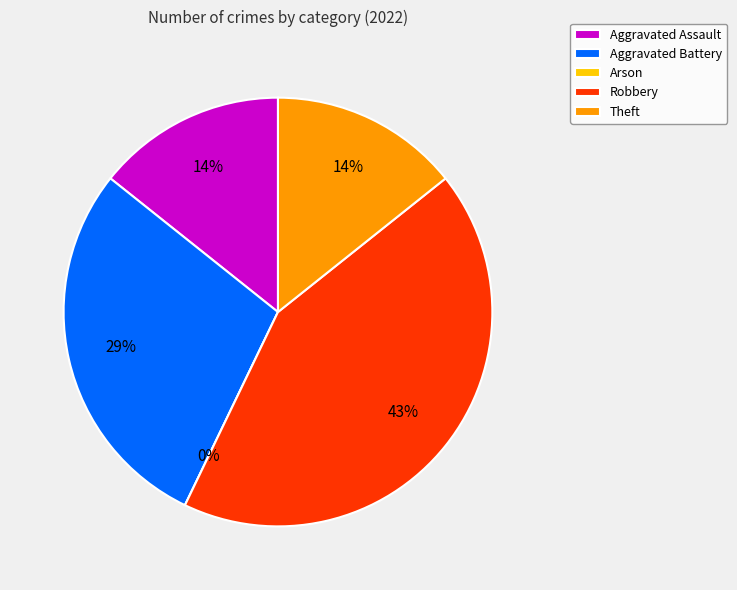

How many slices are in this pie chart?

5